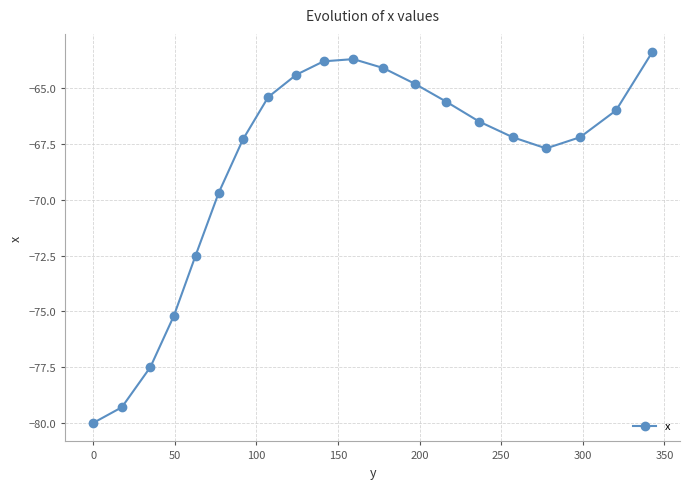

How many series are shown in this chart?

1